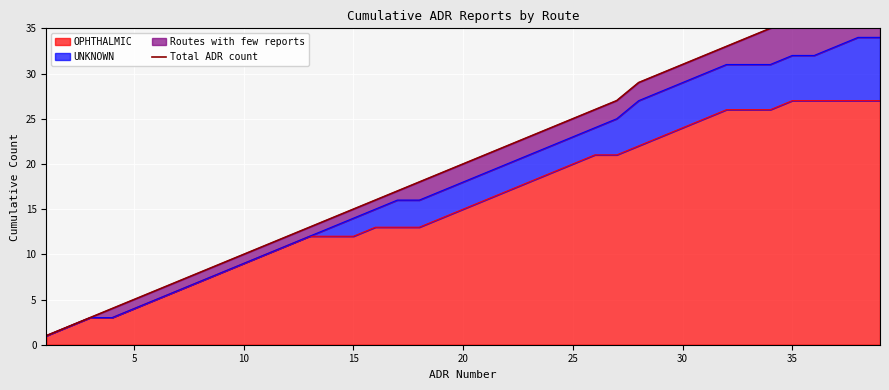

Count the number of categories in the chart.

39